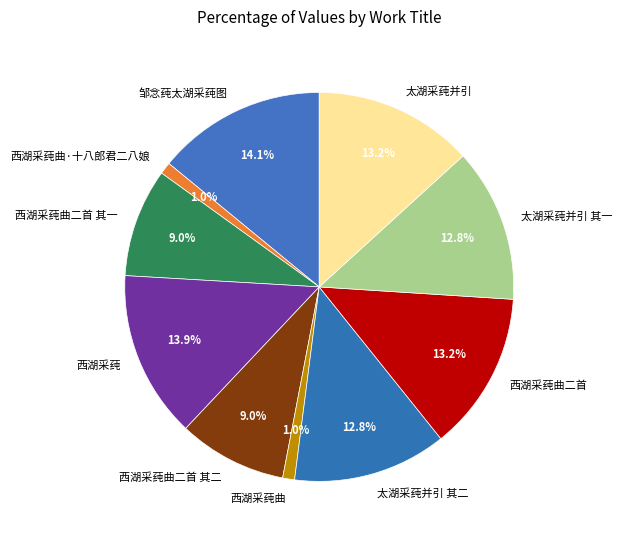

The 西湖采莼曲·十八郎君二八娘 slice represents 11% of the pie. True or false?

False